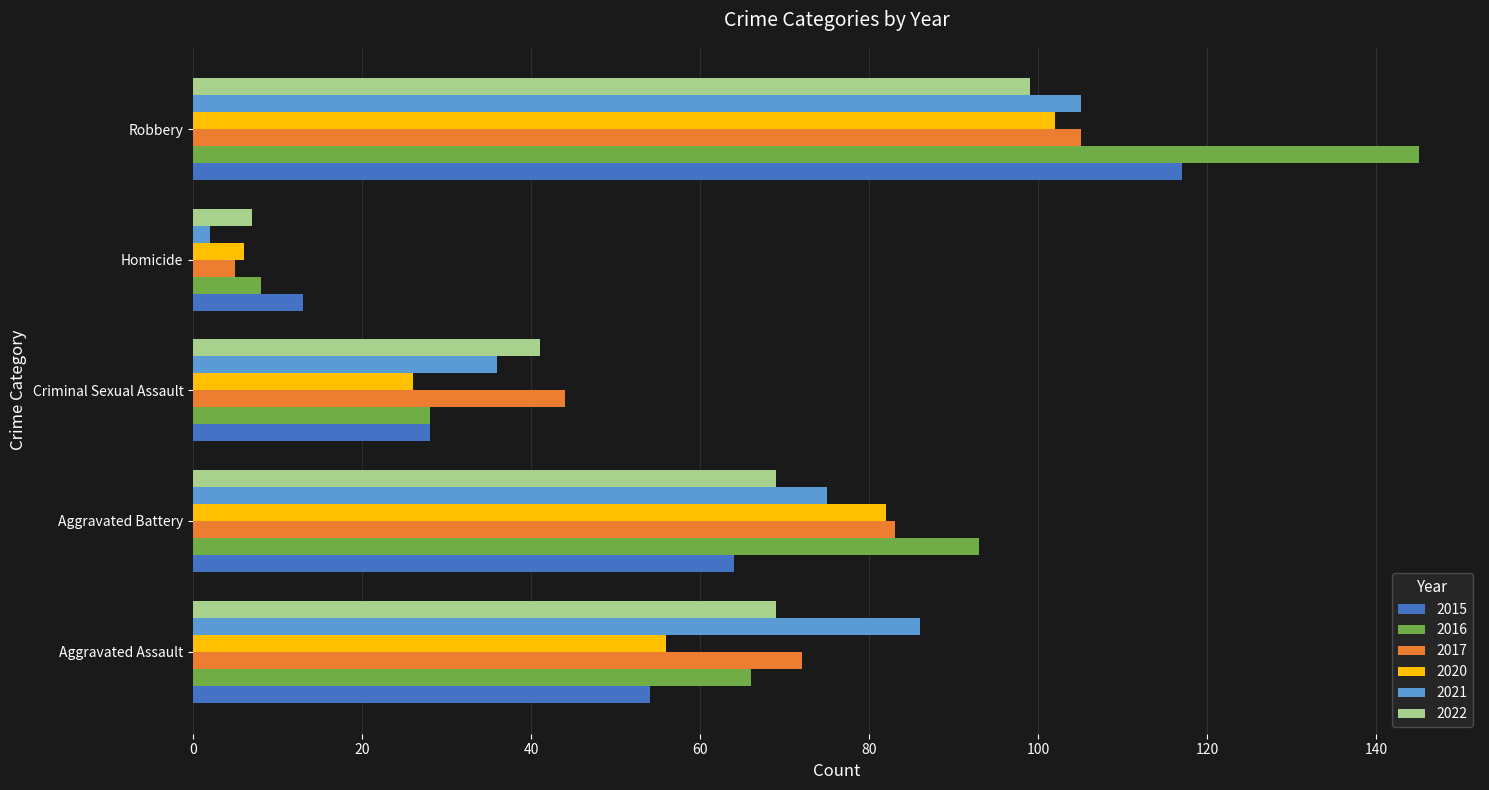

What is the smallest value displayed?

2